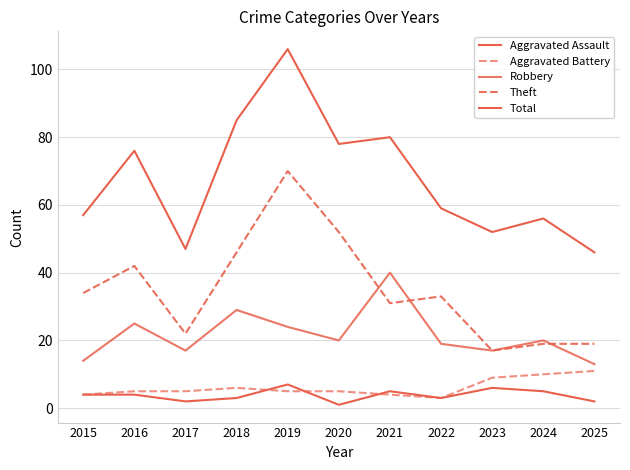

At which label does Theft reach its peak?

2019